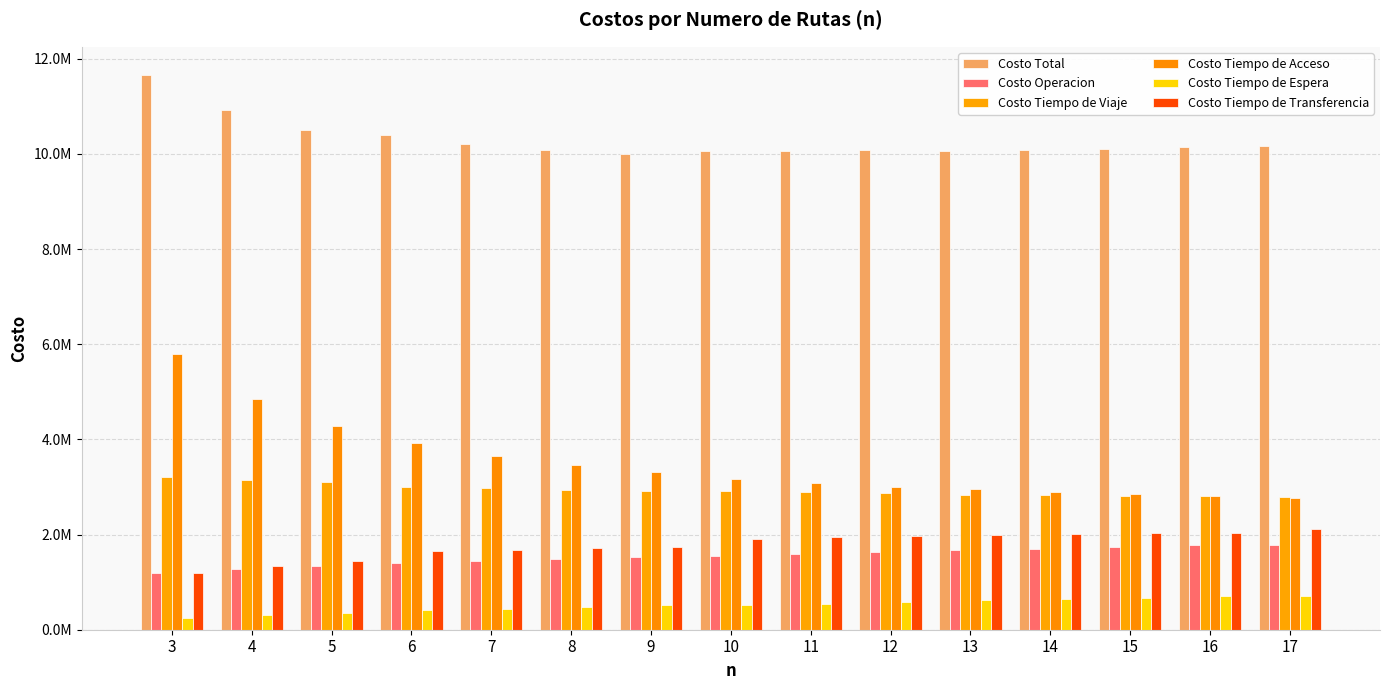

Are the bars horizontal?

No